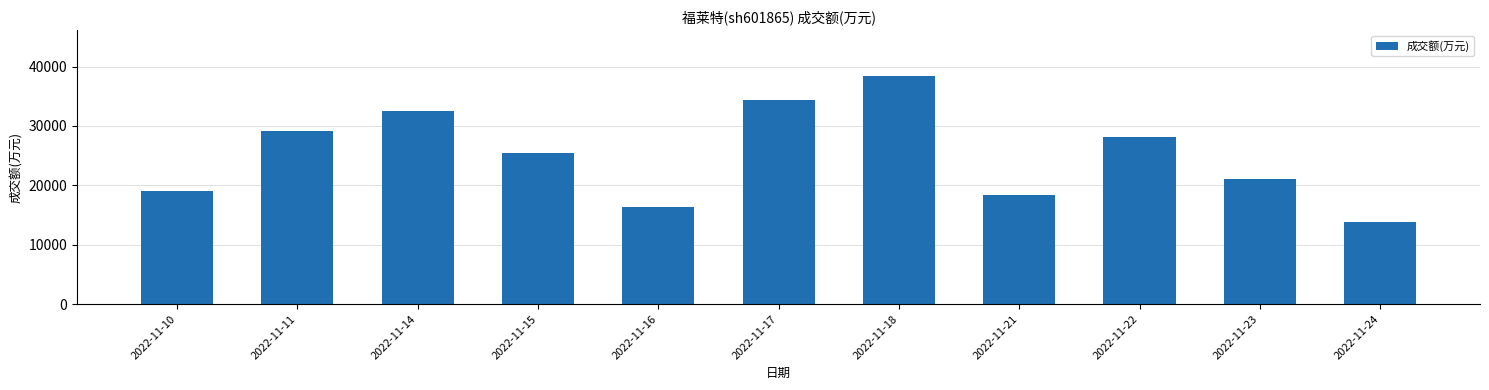

The chart shows a value of 35055 at 2022-11-15. True or false?

False